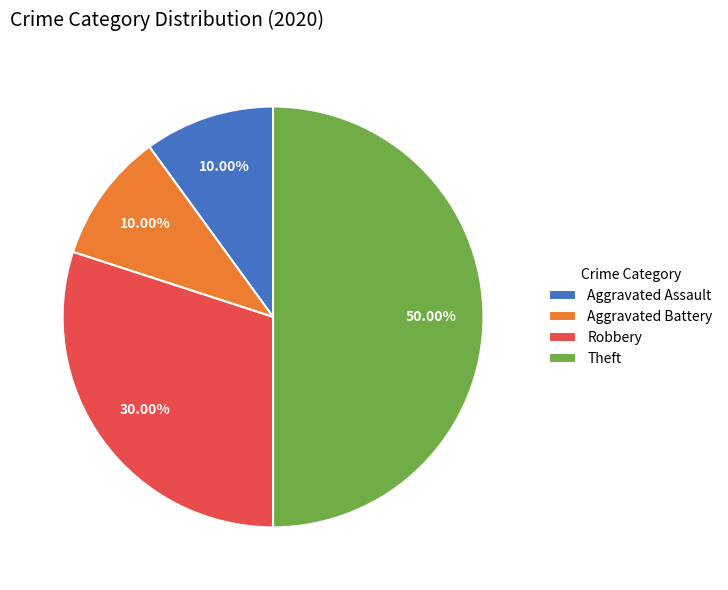

How many segments does this pie chart have?

4